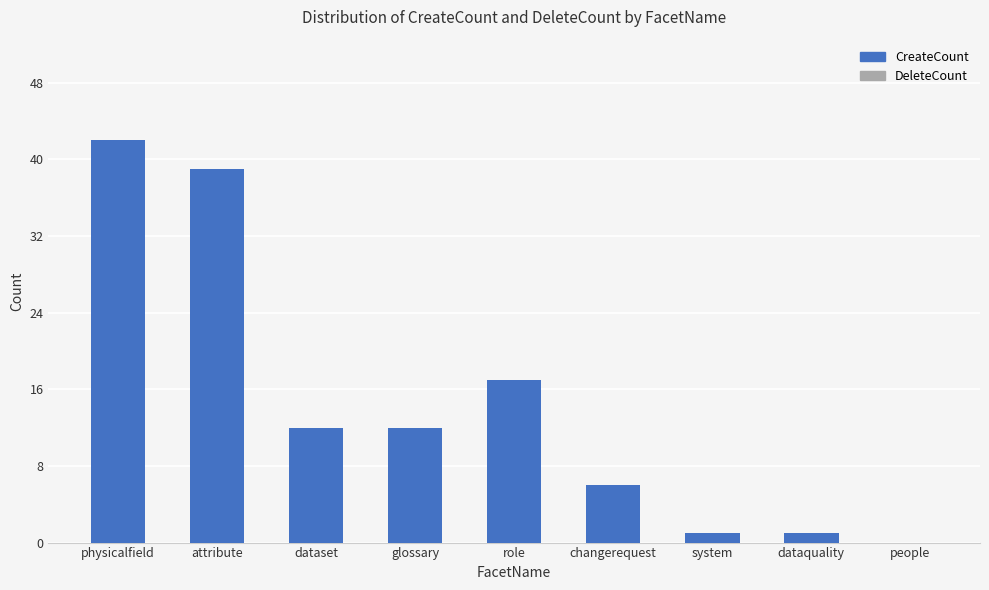

At which label is the value closest to 21?

role